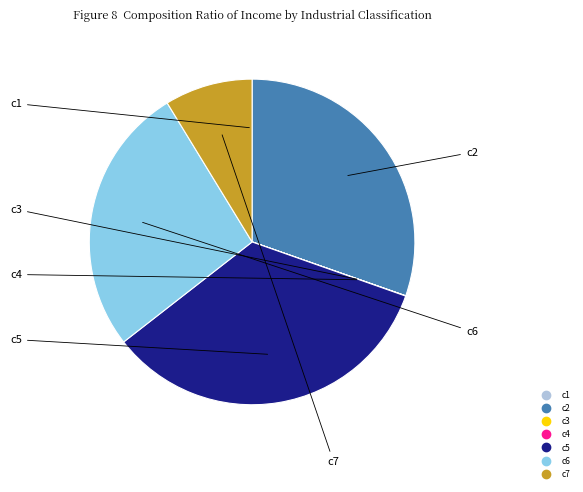

Combined, do c5 and c6 account for over 50%?

Yes